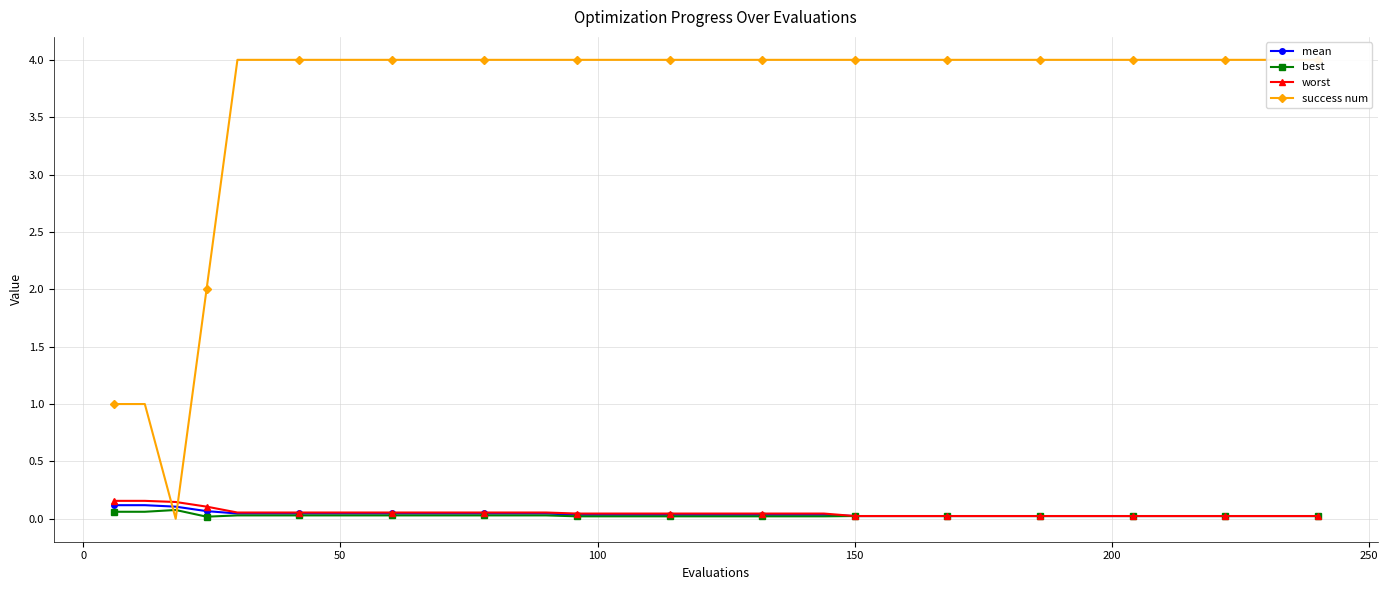

What are all the series names shown in the legend?

mean, best, worst, success num